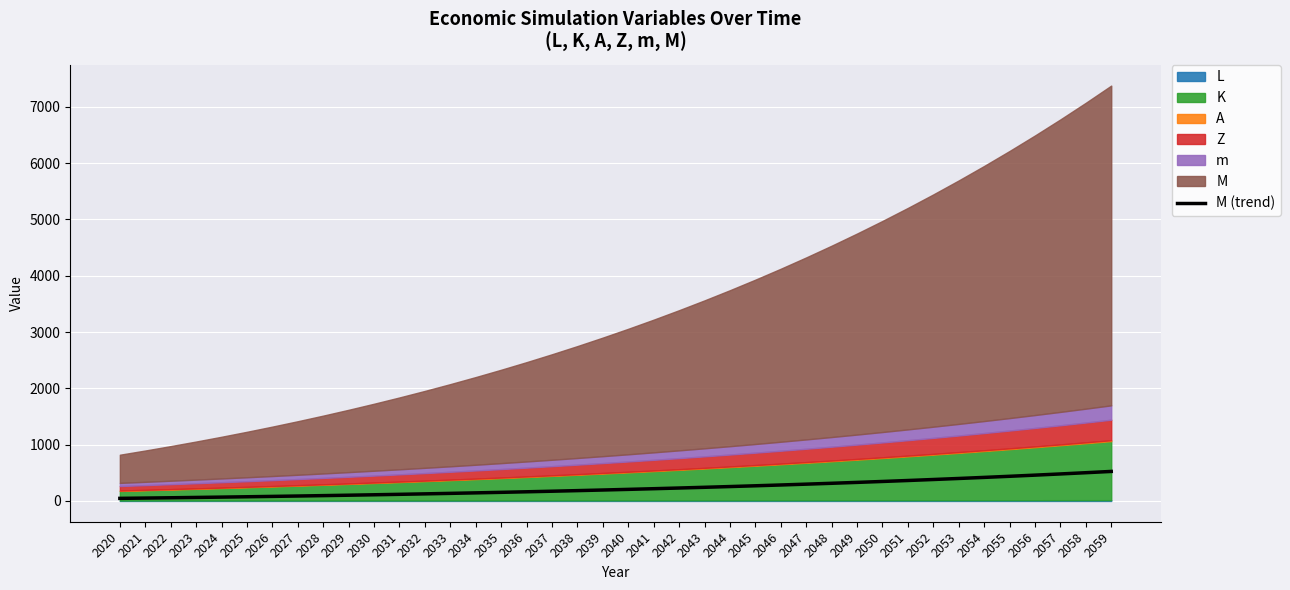

How many values are below 205?

20